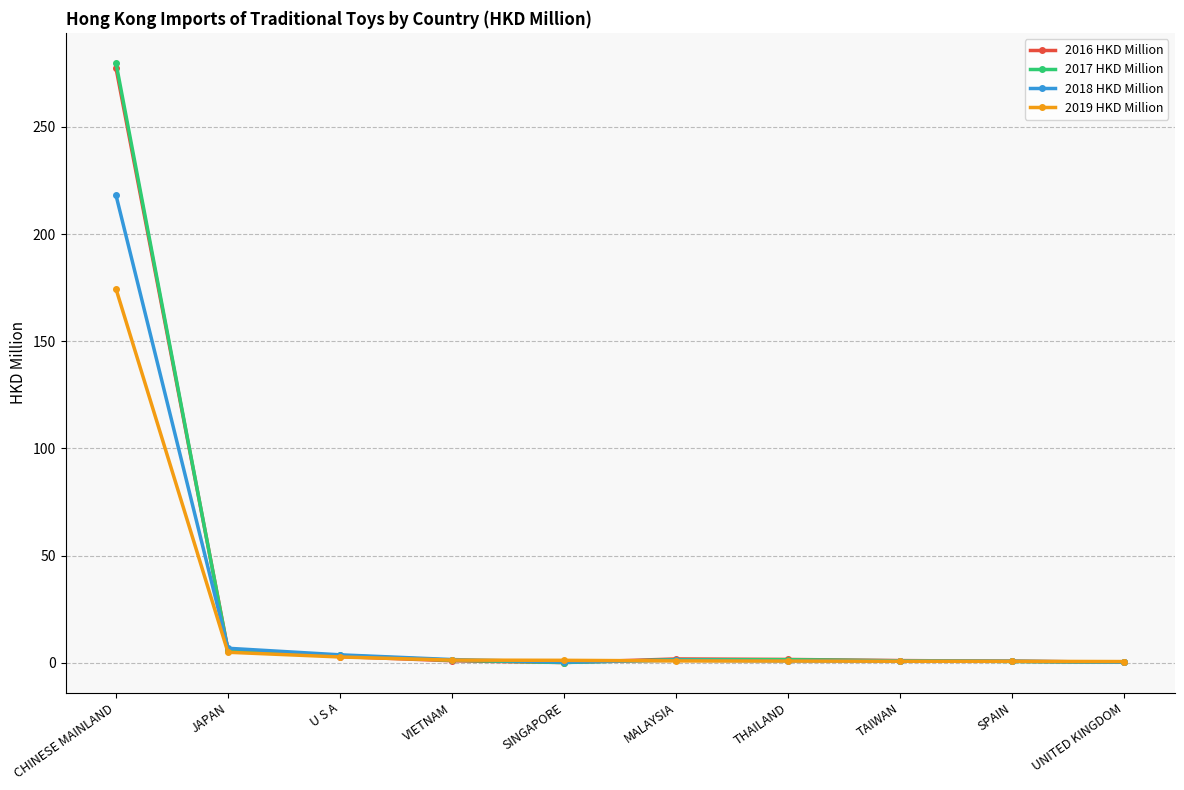

Which series has the largest range (max minus min)?

2017 HKD Million